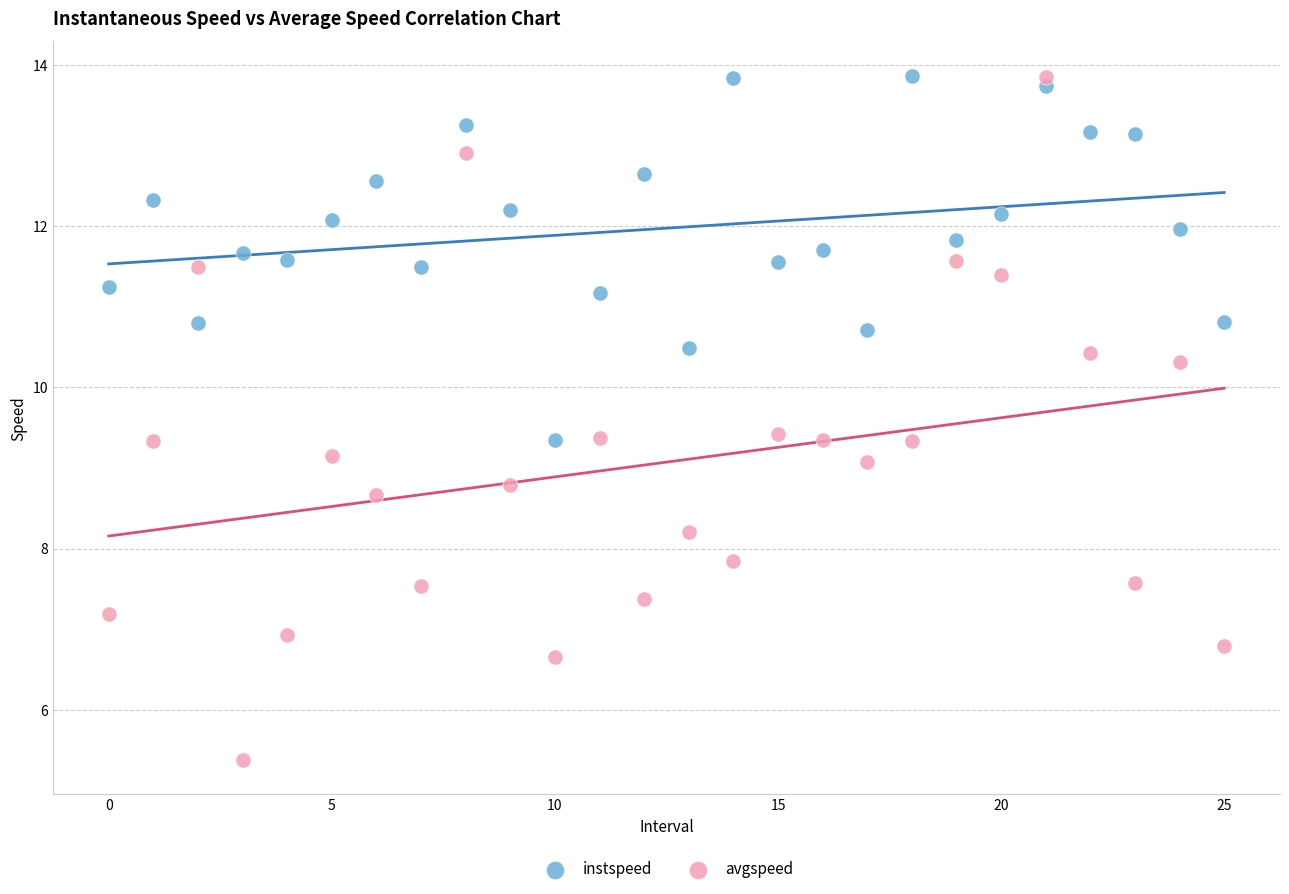

Across all data points, what is the range of Y values (max minus min)?

8.5